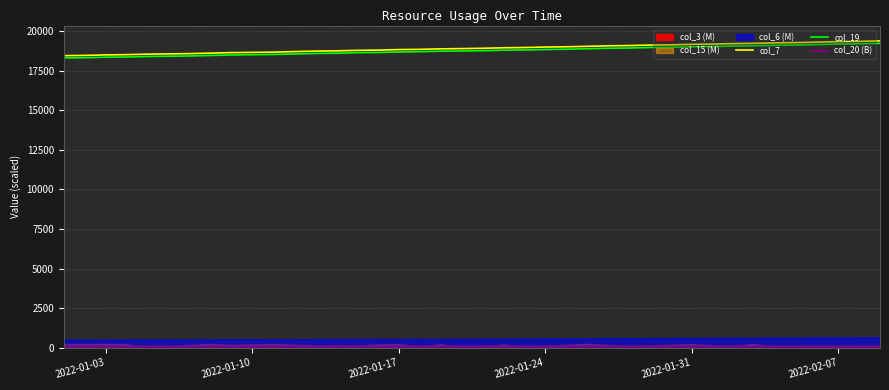

The value of col_19 at 2022-01-17 is 5506.9. True or false?

False